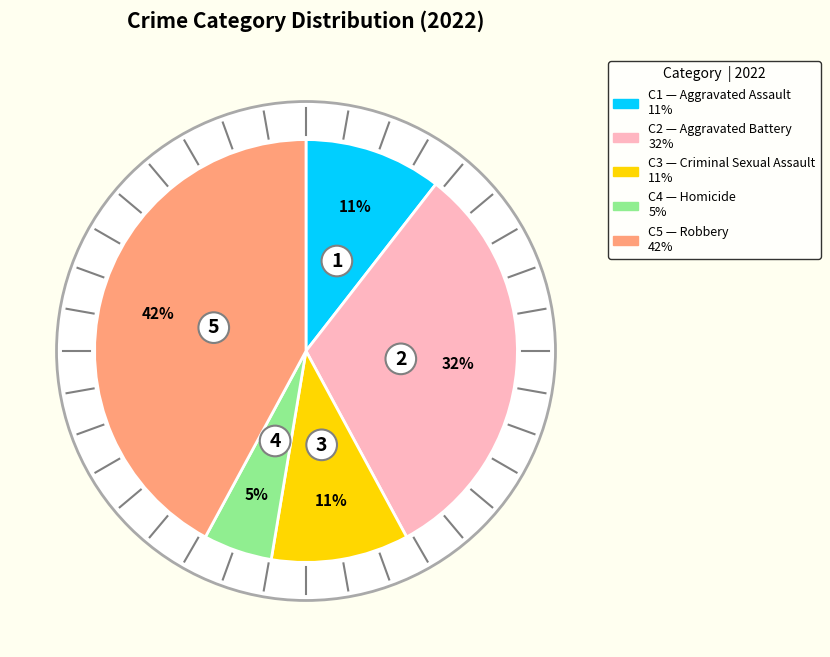

True or false: Aggravated Battery accounts for 35% of the total.

False